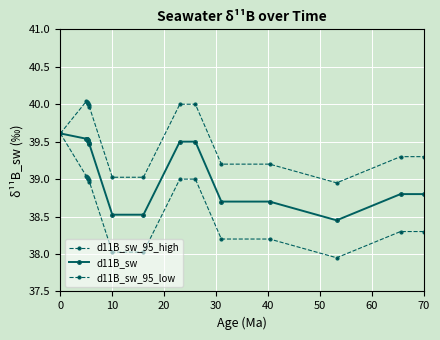

In d11B_sw, how many points are lower than both neighbors (excluding endpoints)?

1